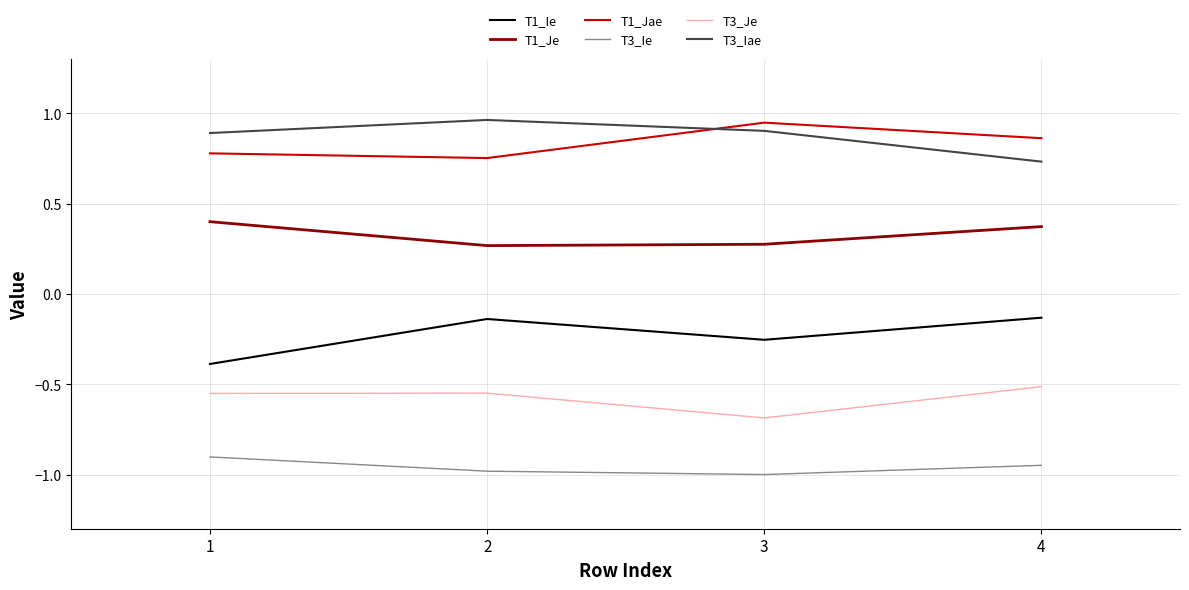

Which series has the largest total across all categories?

T3_Iae